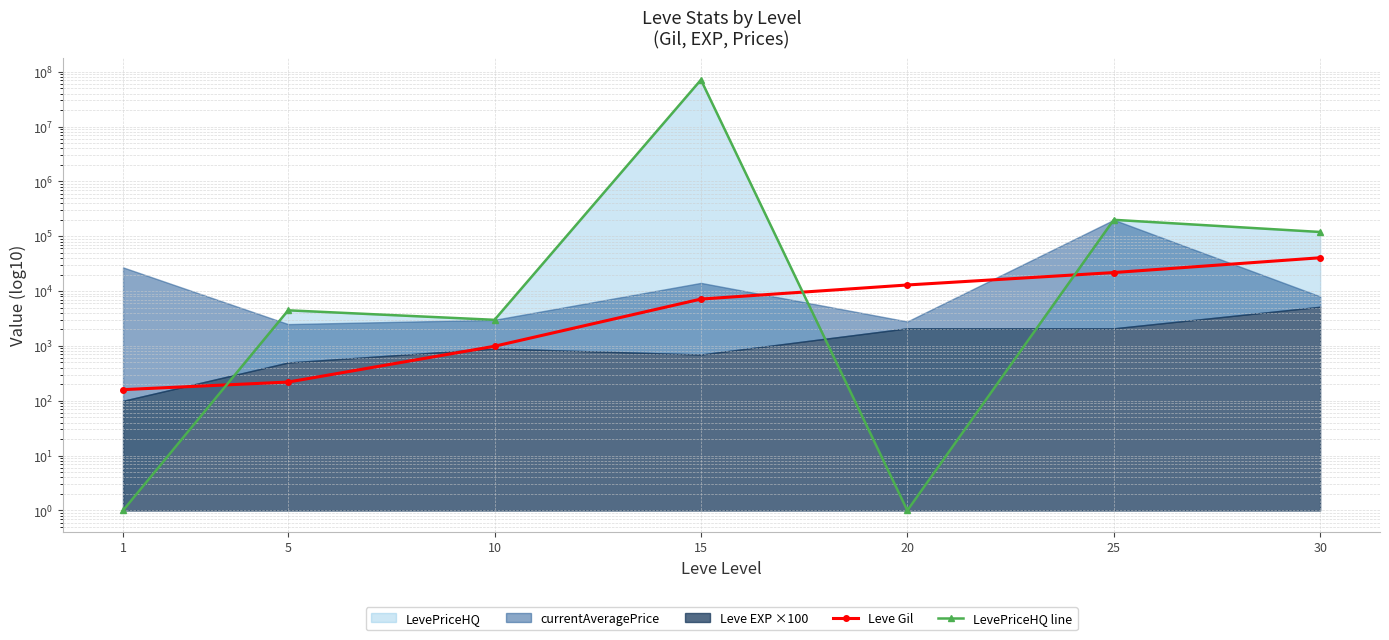

What value does the Leve Gil series have at 30, to the nearest 10?

40640